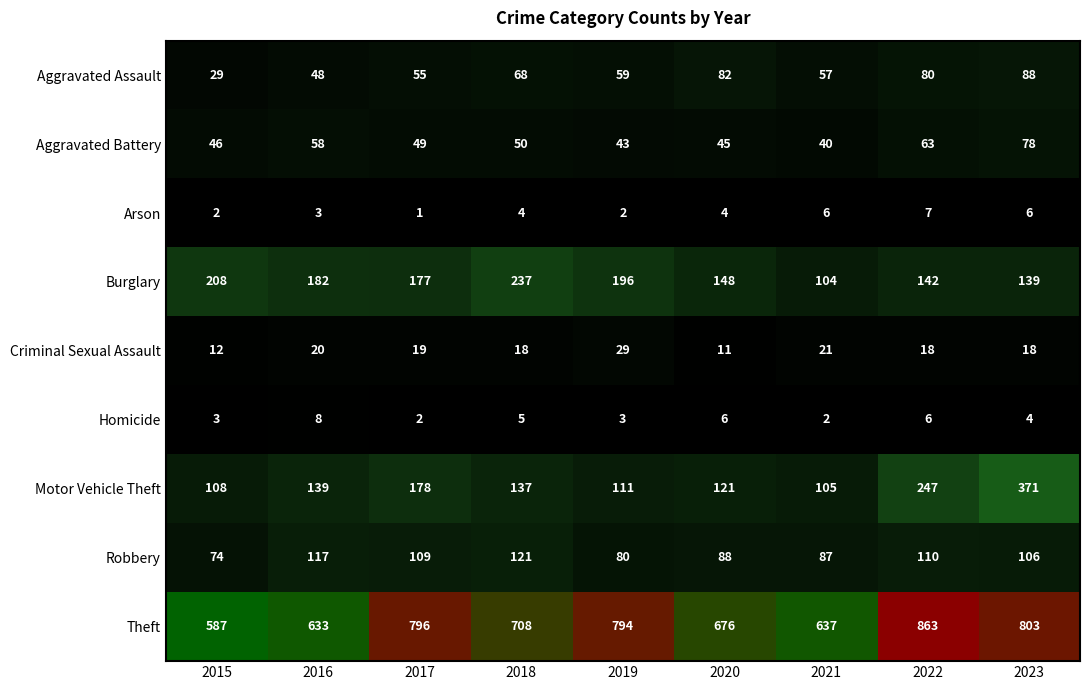

What is the sum of the Theft values at 2022 and 2020?

1539